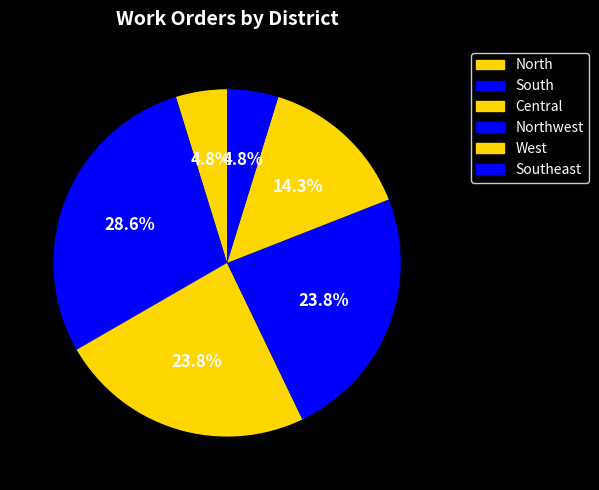

Is there a majority slice in this chart?

No